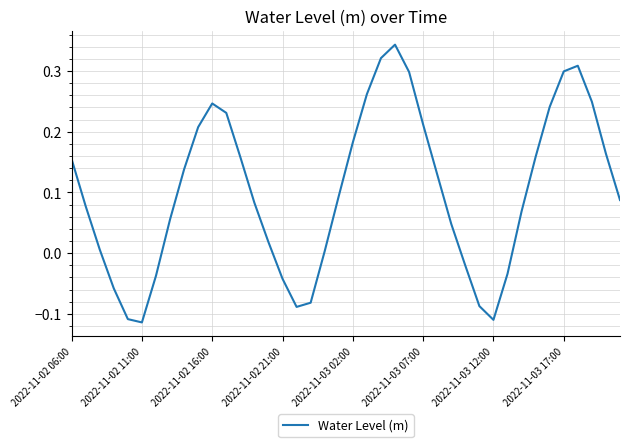

What is the difference between the maximum and minimum values?

0.5